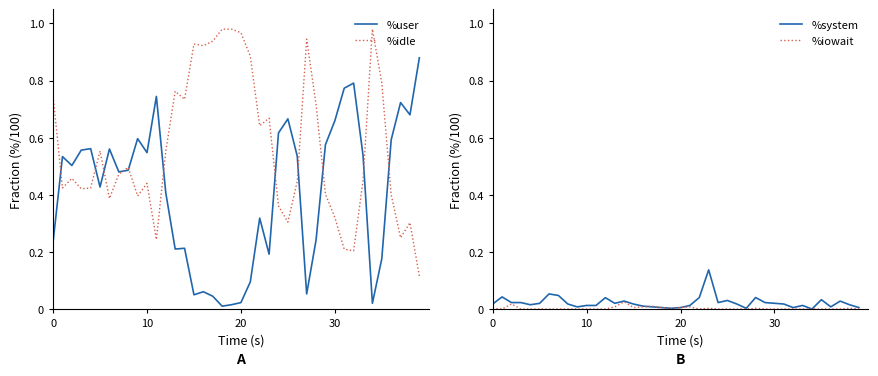

Does the chart display data point markers on the line(s)?

No